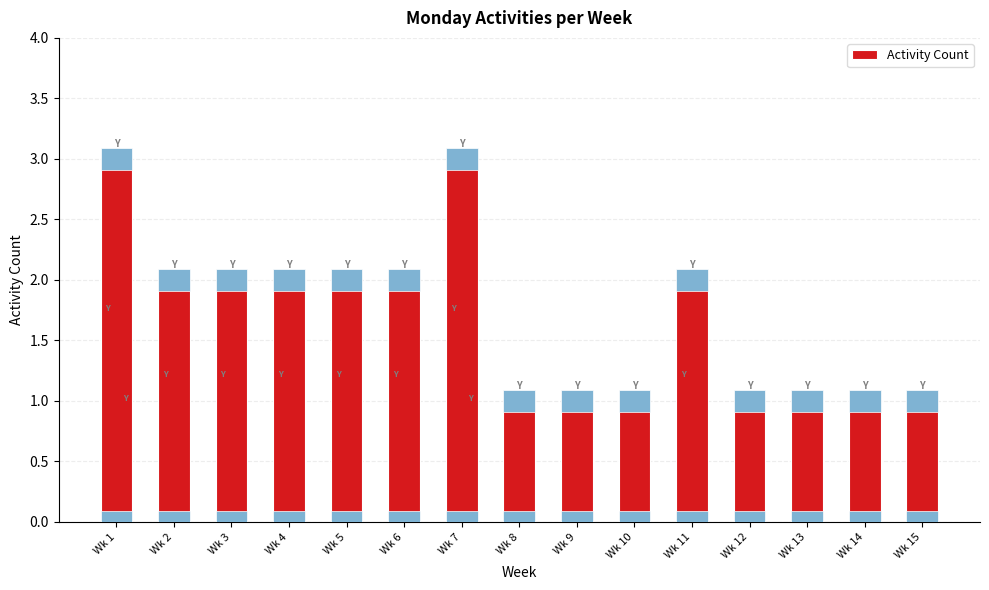

Are the bars grouped side by side (vs. stacked)?

No